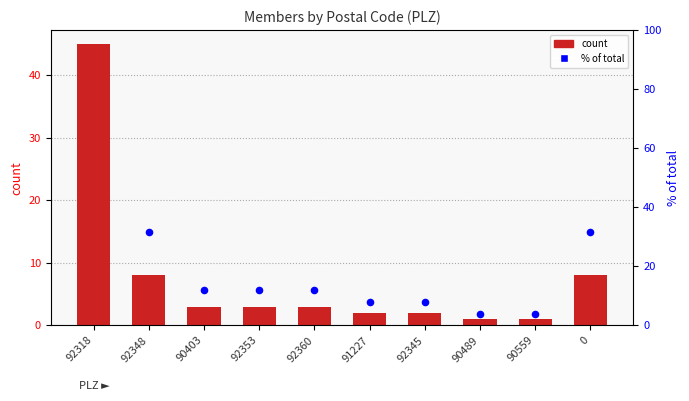

Is the value of % of total at 90403 greater than the value of count at 92360?

Yes